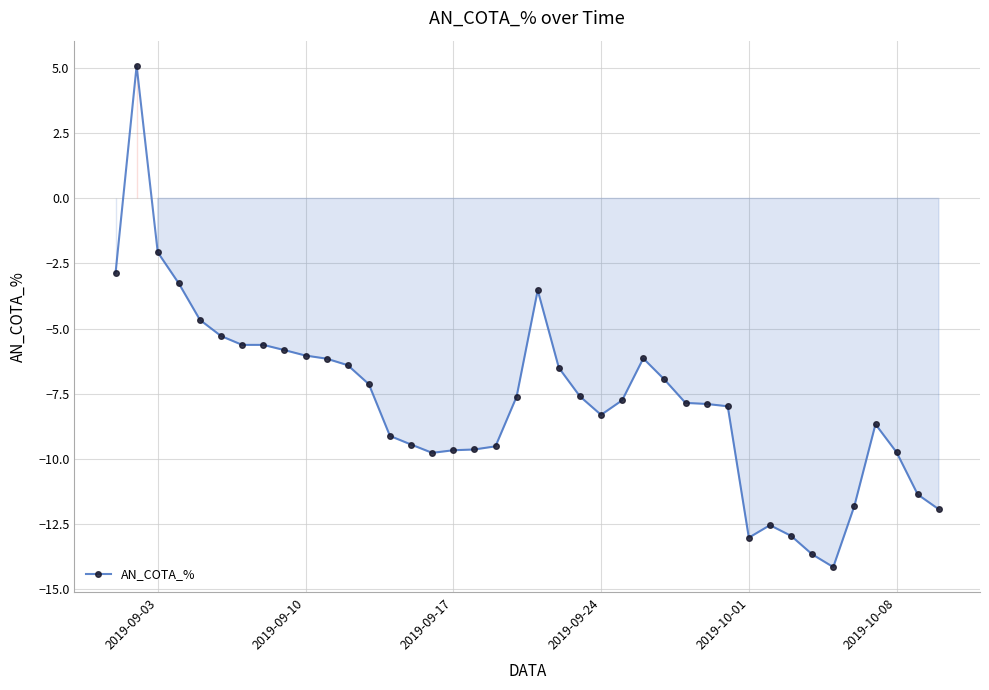

True or false: there are more than 0 points higher than both neighbors.

True